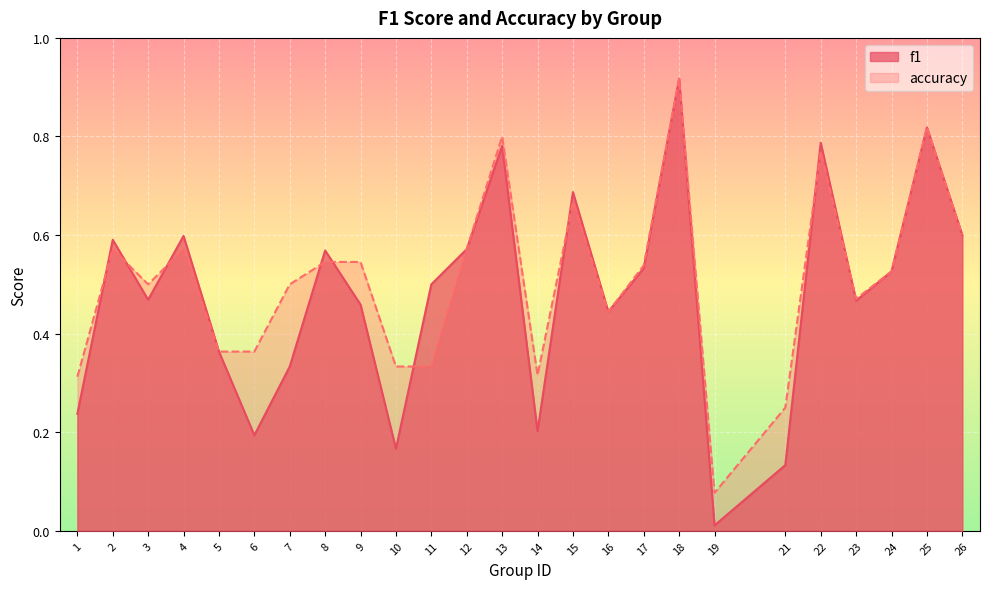

What is the greatest value displayed?

0.9